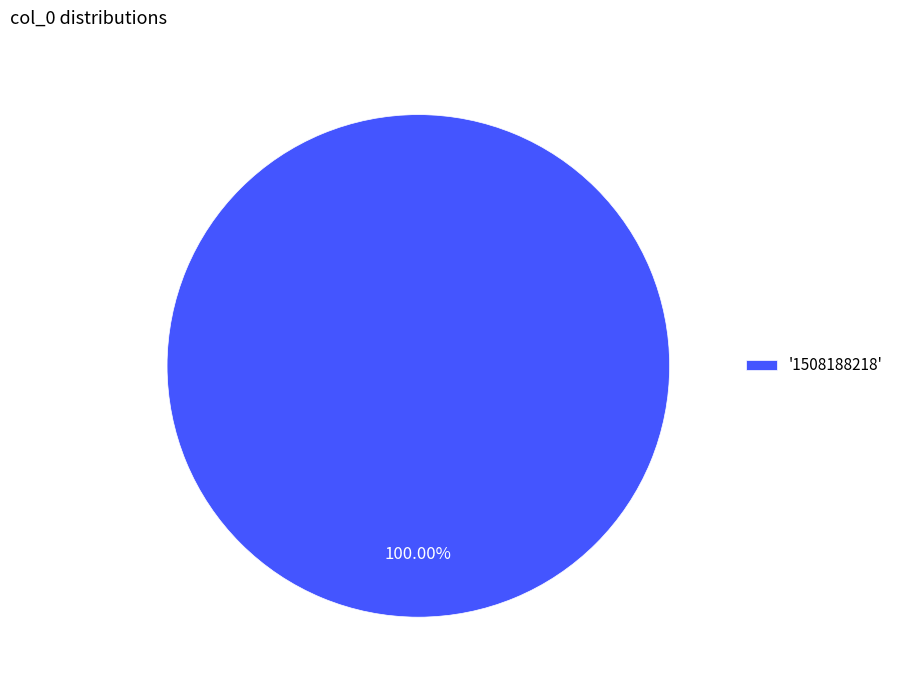

Does any single category account for the majority?

Yes